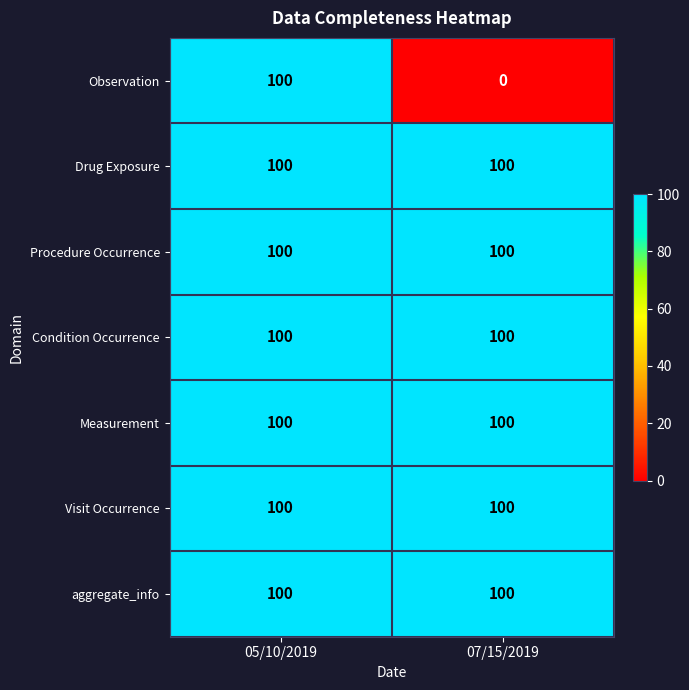

What is the sum of the Observation values at 07/15/2019 and 05/10/2019?

100